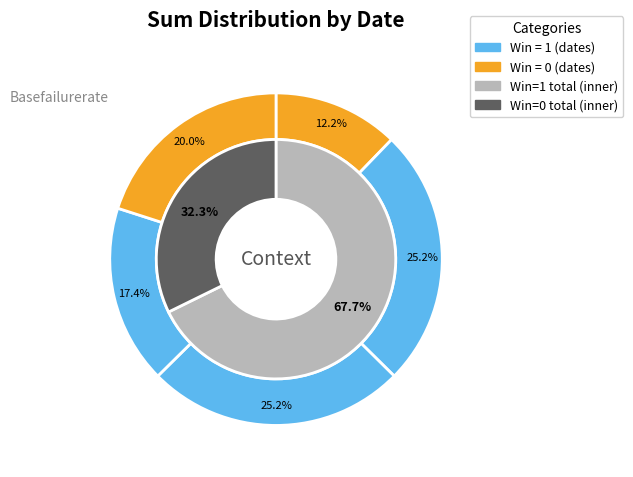

To the nearest percent, what is the difference between the 2022-07-02 and 2022-07-07 slice percentages?

3%